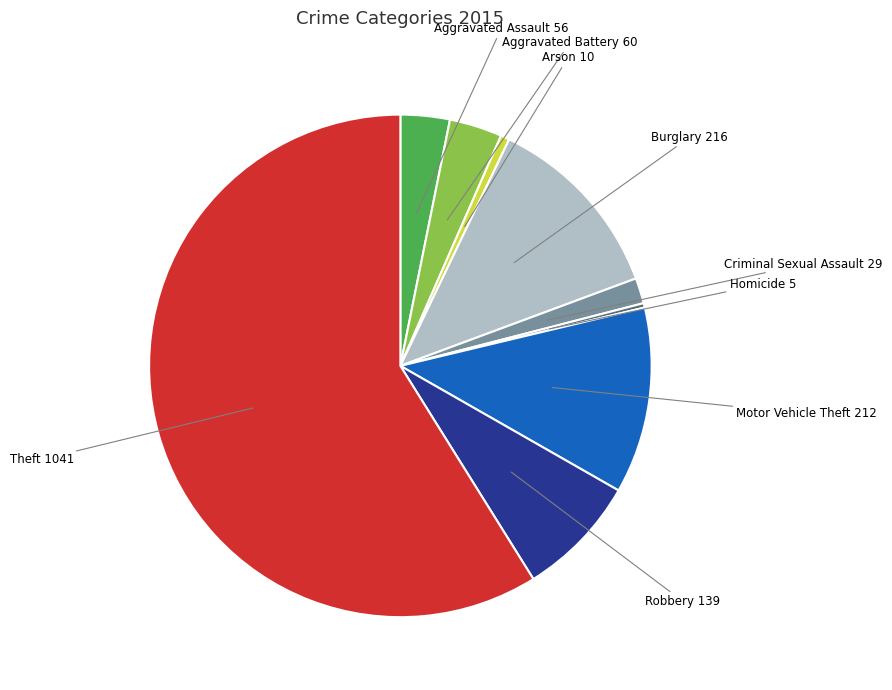

What is the majority slice?

Theft